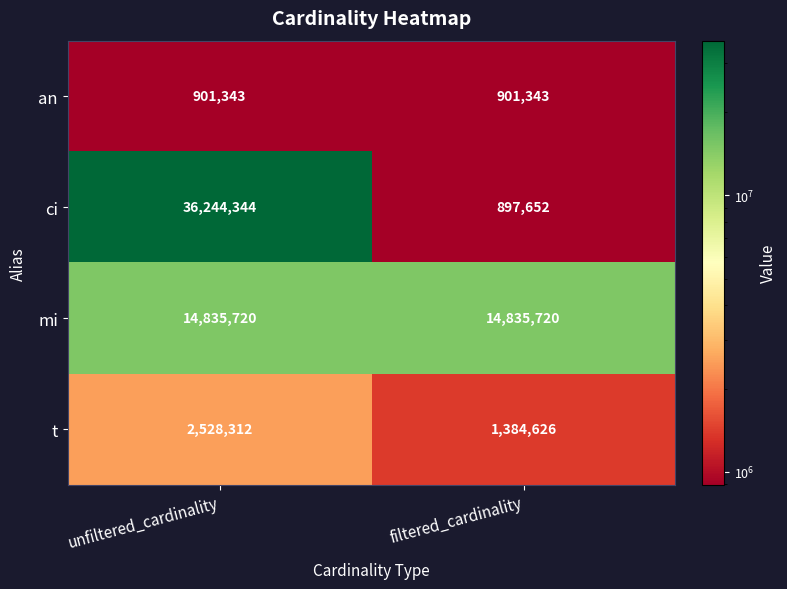

At which category is the sum across all series the highest?

unfiltered_cardinality